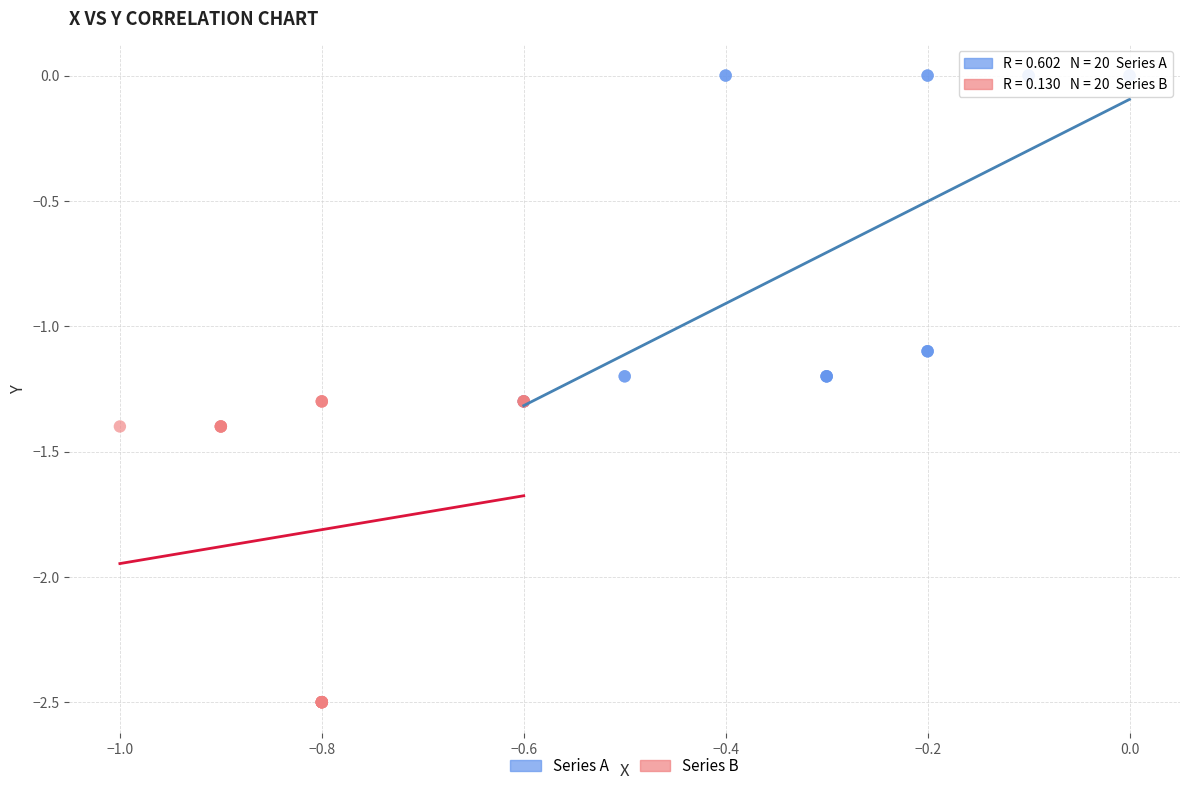

Which series contains the highest Y value?

Series A